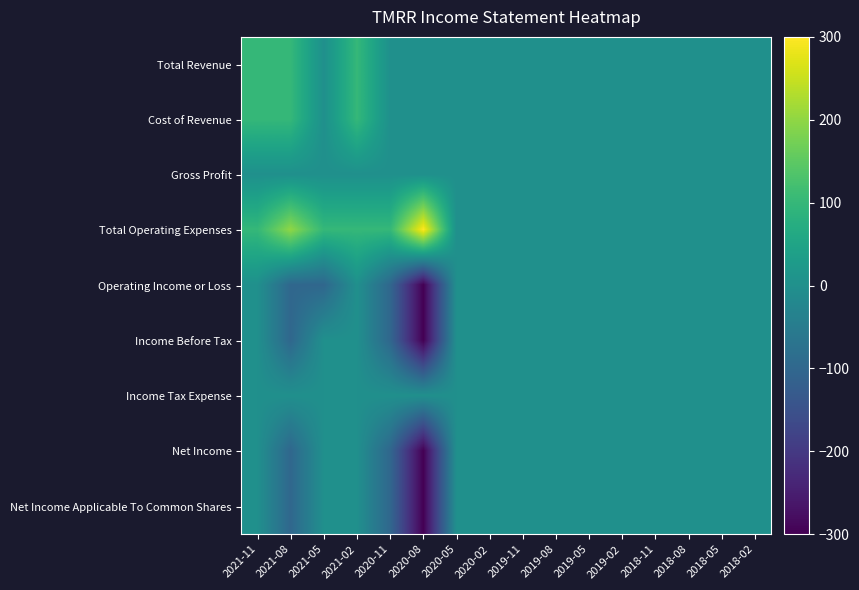

What is the total value across all series at 2020-08?

-900